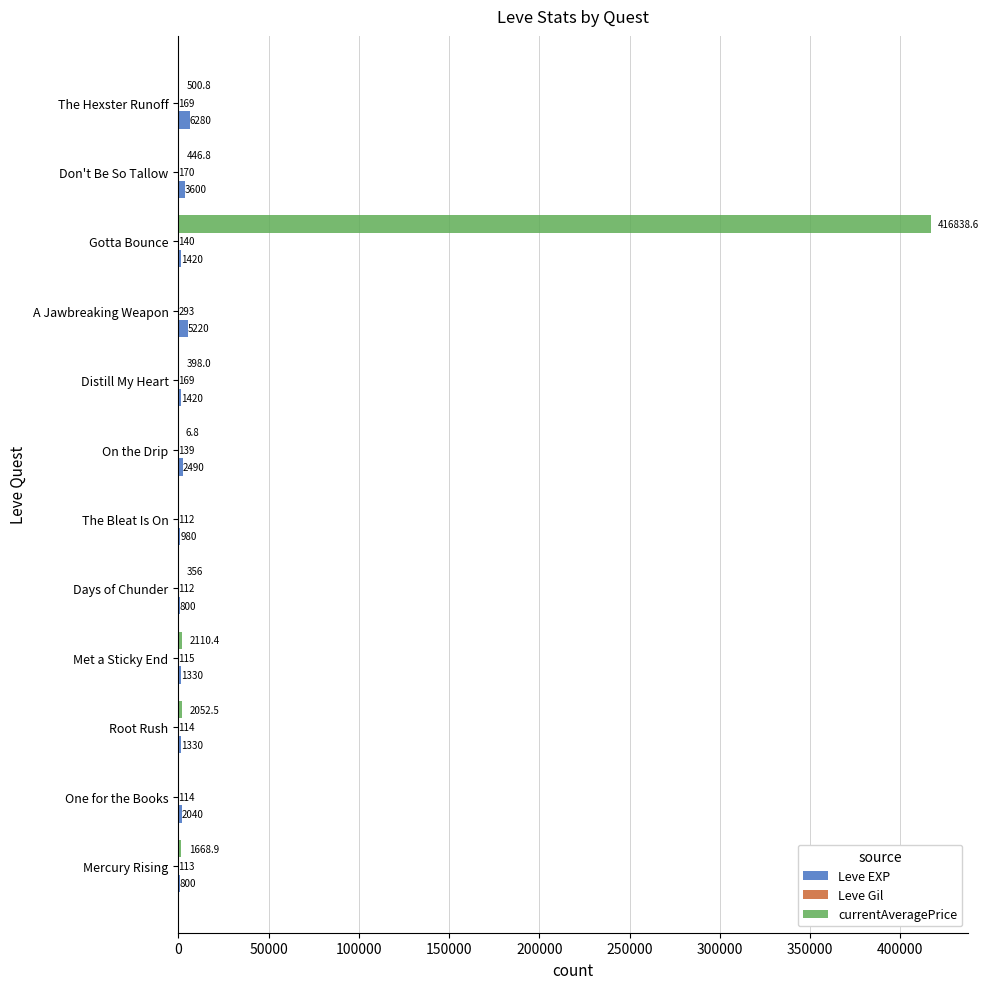

Which series has the largest total across all categories?

currentAveragePrice